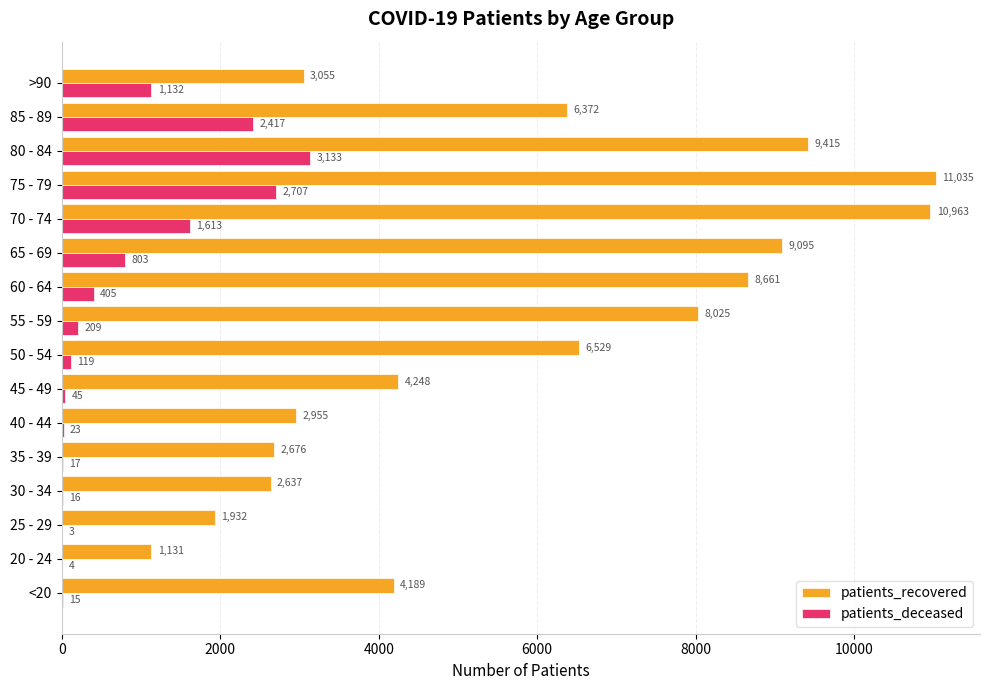

How many categories are shown in the chart?

16